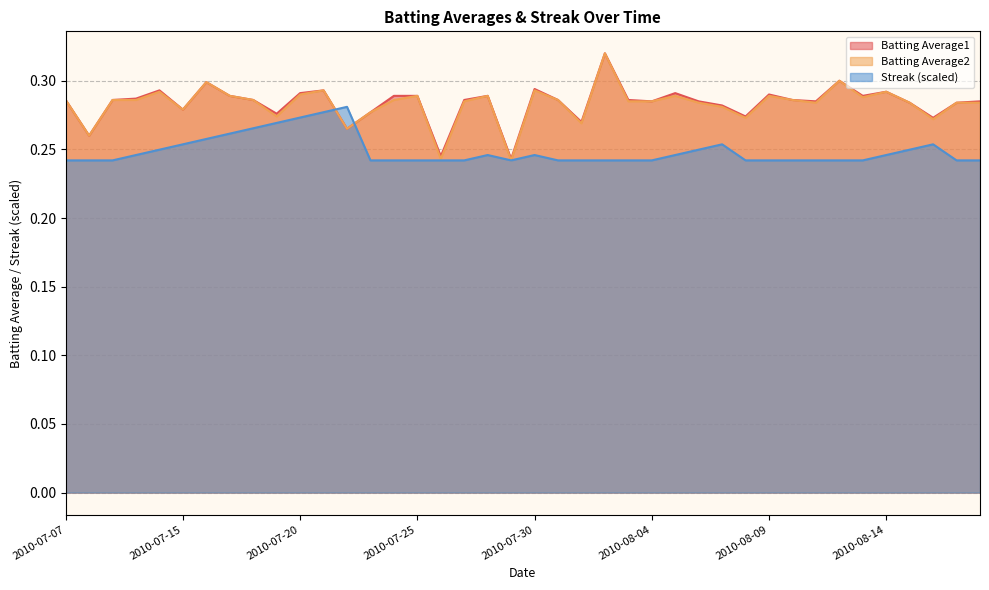

What is the label of the 17th point from the left?

2010-07-26